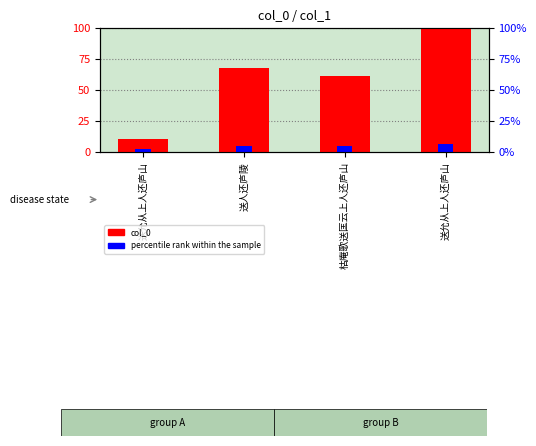

What is the difference between the values at 送人还庐陵 and 送允从上人还庐山?

57.8